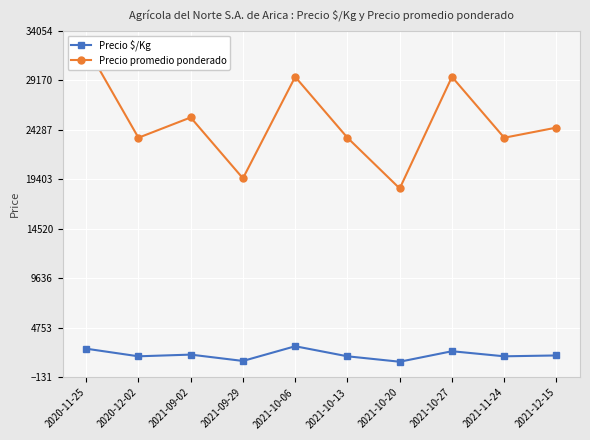

At which category is the sum across all series the highest?

2020-11-25